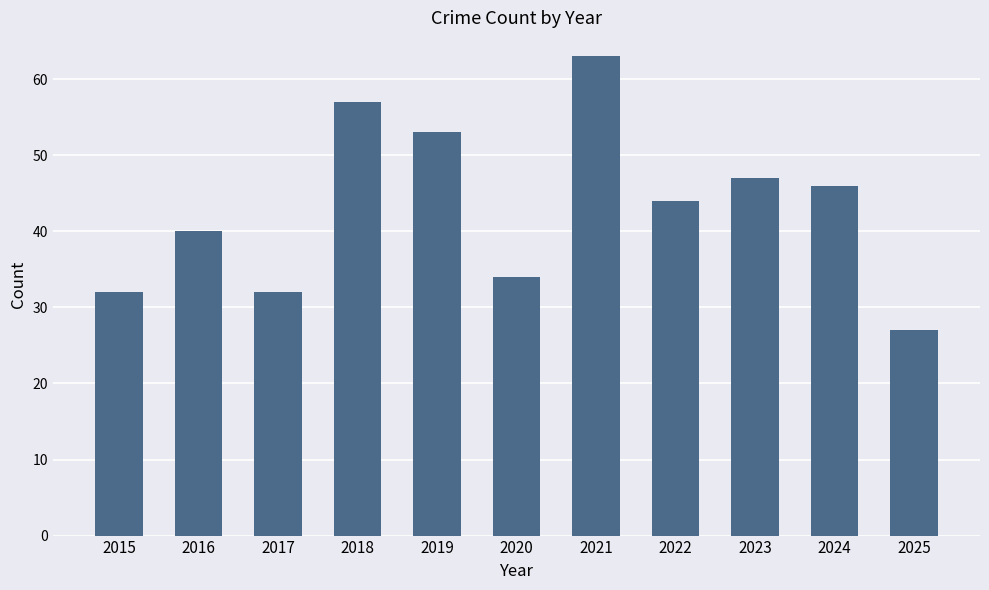

What is the change in value from 2019 to 2025?

-26